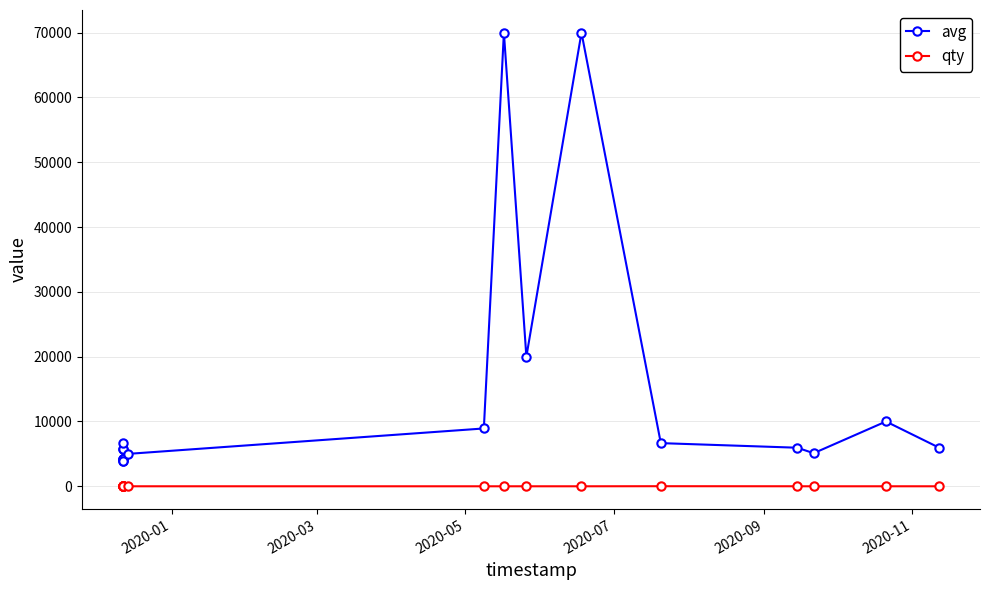

What is the difference between the maximum and second lowest values in the avg series?

66124